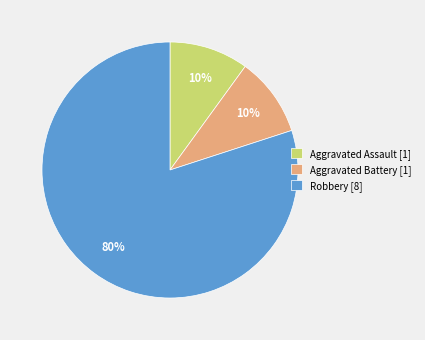

Which category has the biggest portion of the pie?

Robbery